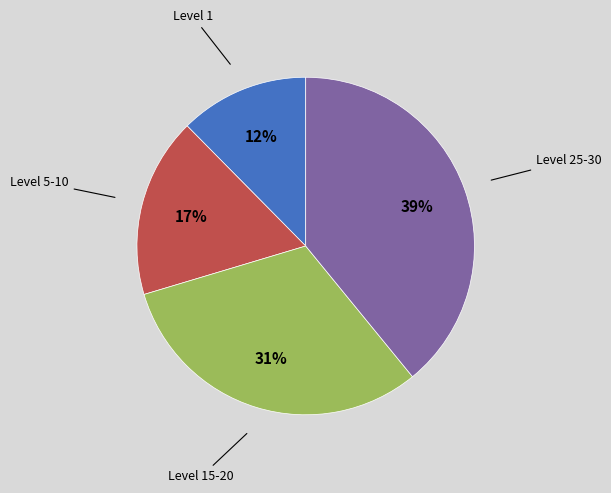

Is there a majority slice in this chart?

No